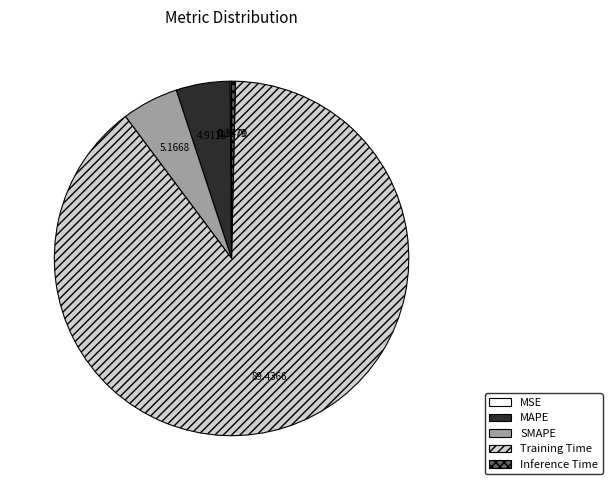

Which category has the biggest portion of the pie?

Training Time